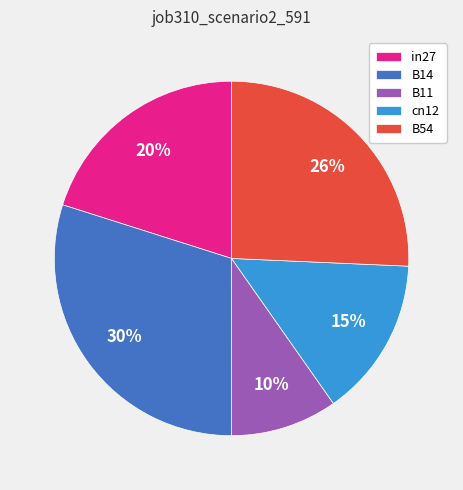

Rank the categories by value from lowest to highest.

B11, cn12, in27, B54, B14